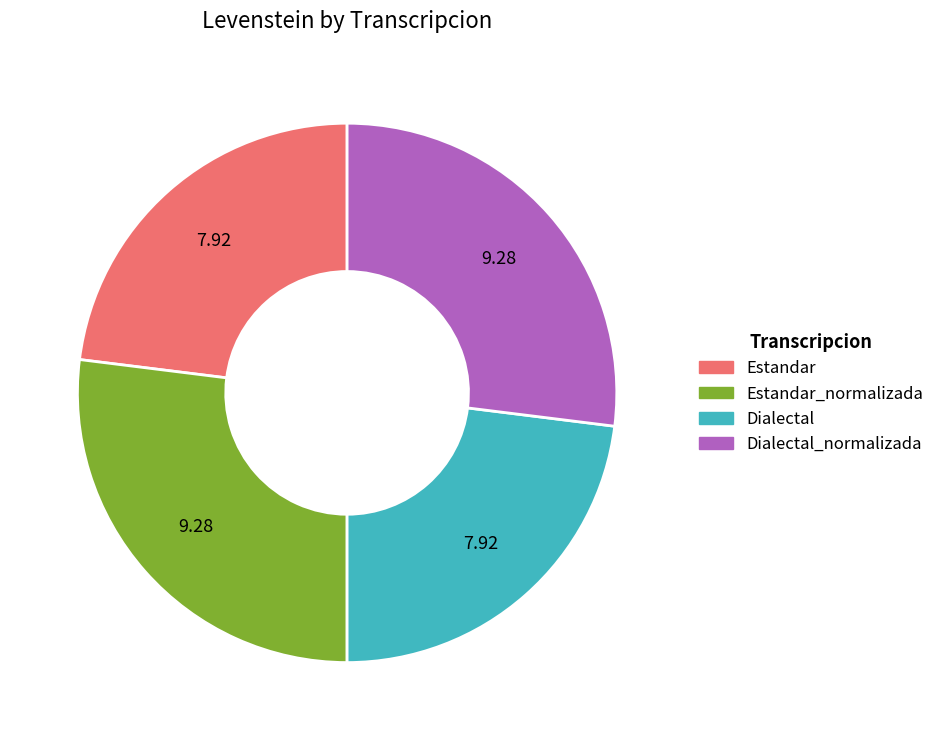

Is there any slice that represents more than half of the pie?

No